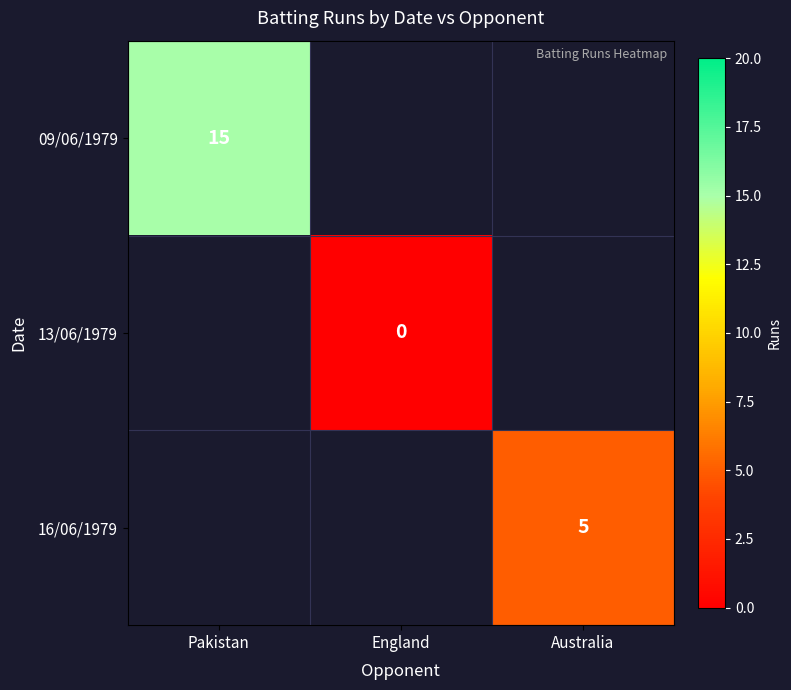

The value of 09/06/1979 at Pakistan is 21. True or false?

False